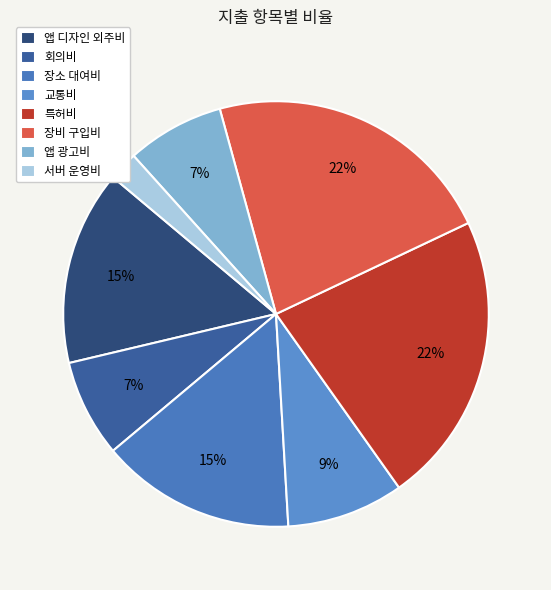

To the nearest percent, what is the difference between the largest and smallest slice percentages?

20%